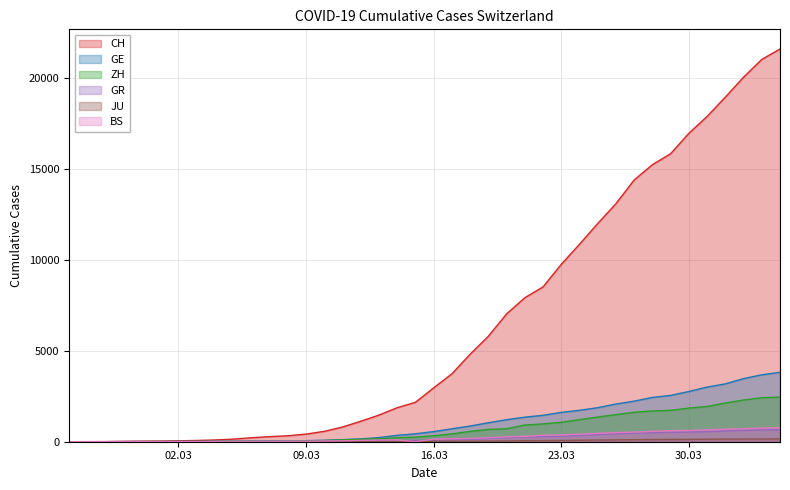

What is the highest value of the CH series?

21582